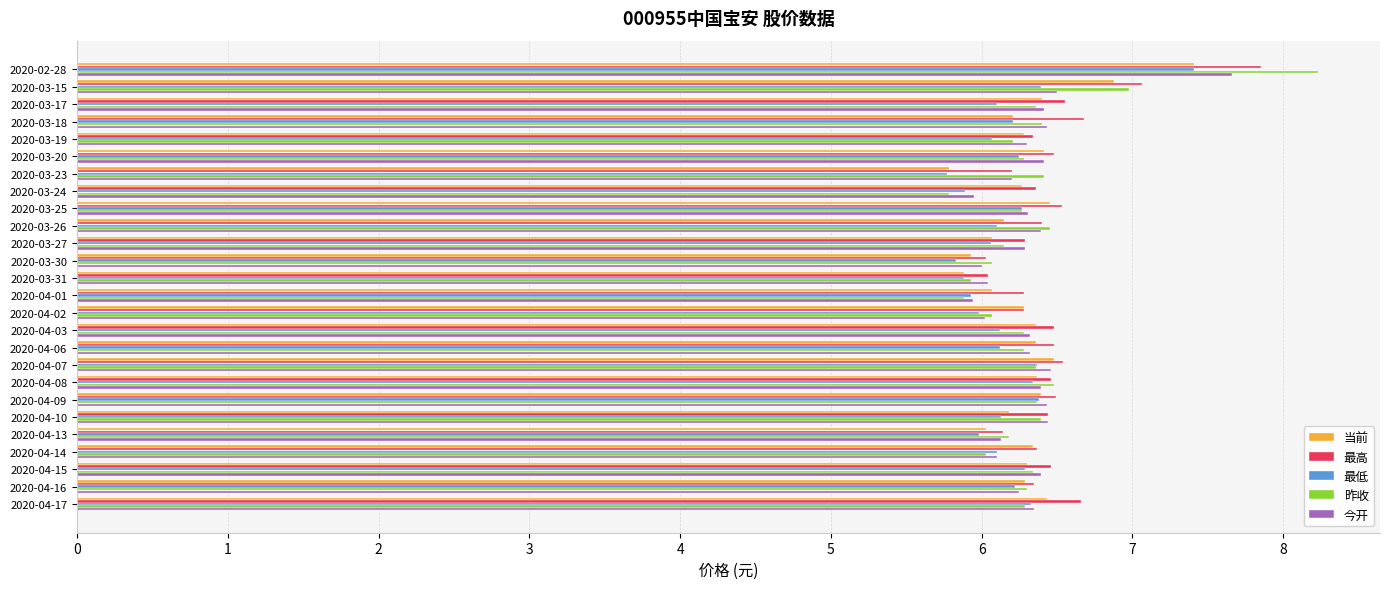

What is the sum of all 昨收 values?

164.8